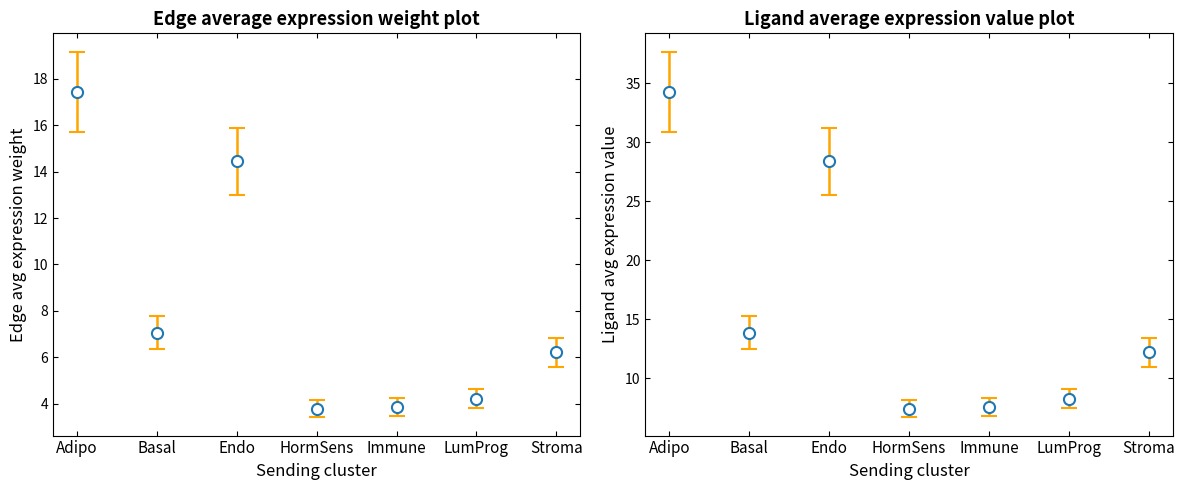

Where is the first local maximum for Ligand average expression value?

Endo